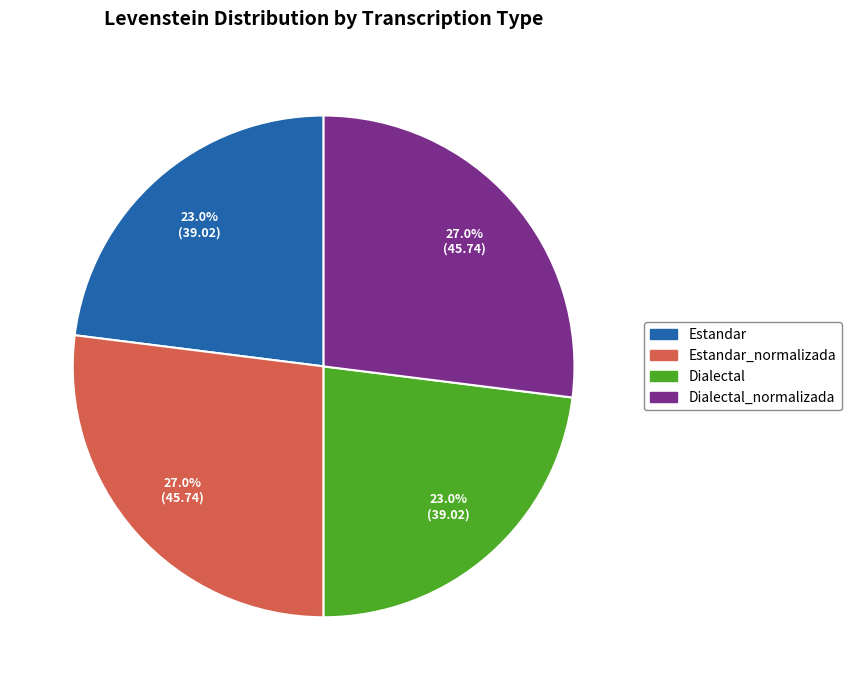

The Estandar slice represents 8% of the pie. True or false?

False